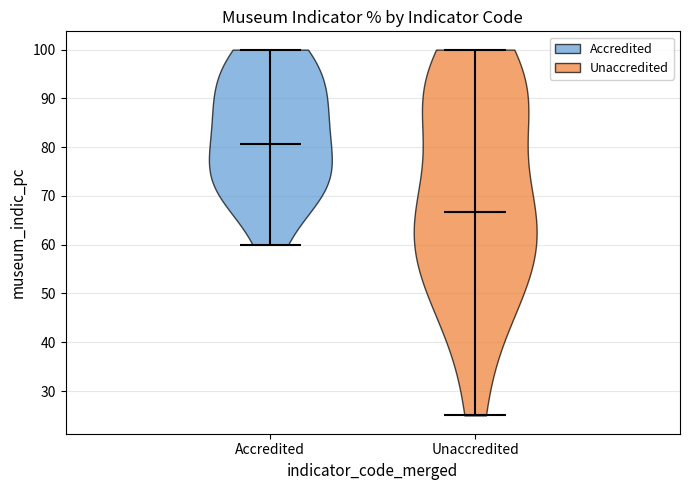

Reading left to right, read every violin against the y-axis: where its median line is, and the lowest and highest points it reaches. The values are not printed on the chart, so give them approximately, as read against the axis.

Accredited: median line 81, lowest point 60, highest point 100
Unaccredited: median line 67, lowest point 25, highest point 100